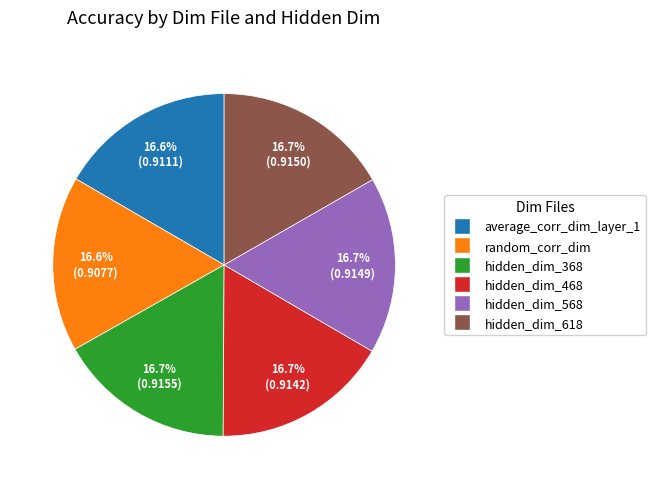

What percentage is NOT represented by average_corr_dim_layer_1?

83.4%